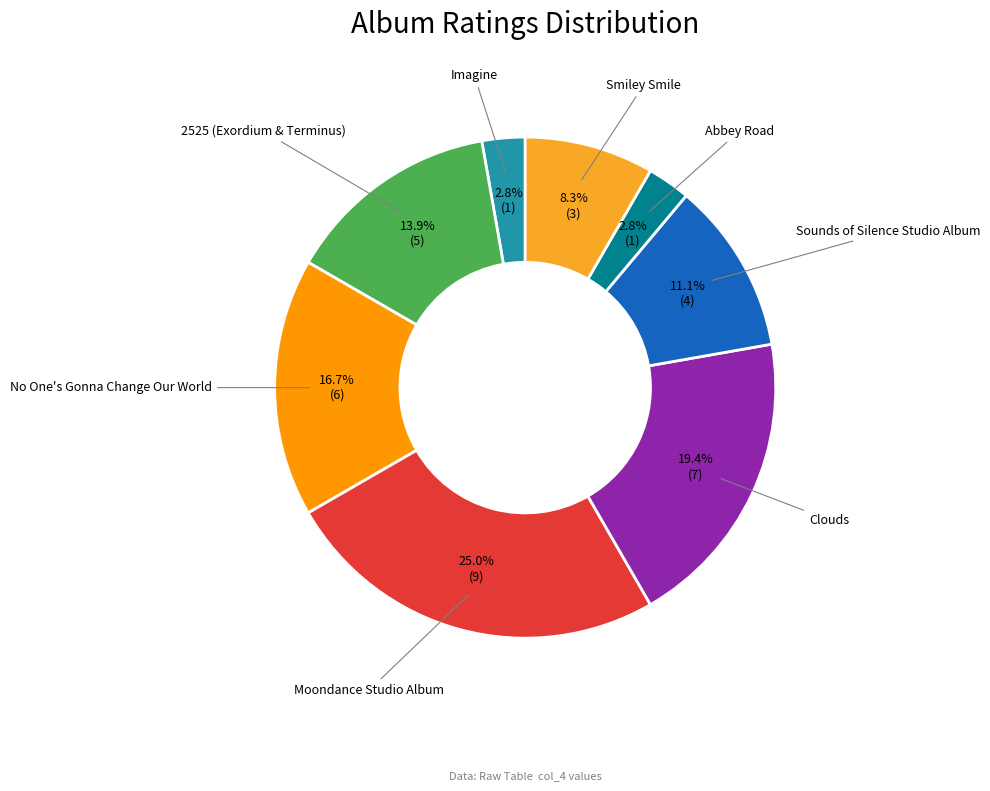

Combined, what portion of the pie is No One's Gonna Change Our World and 2525 (Exordium & Terminus)?

30.6%